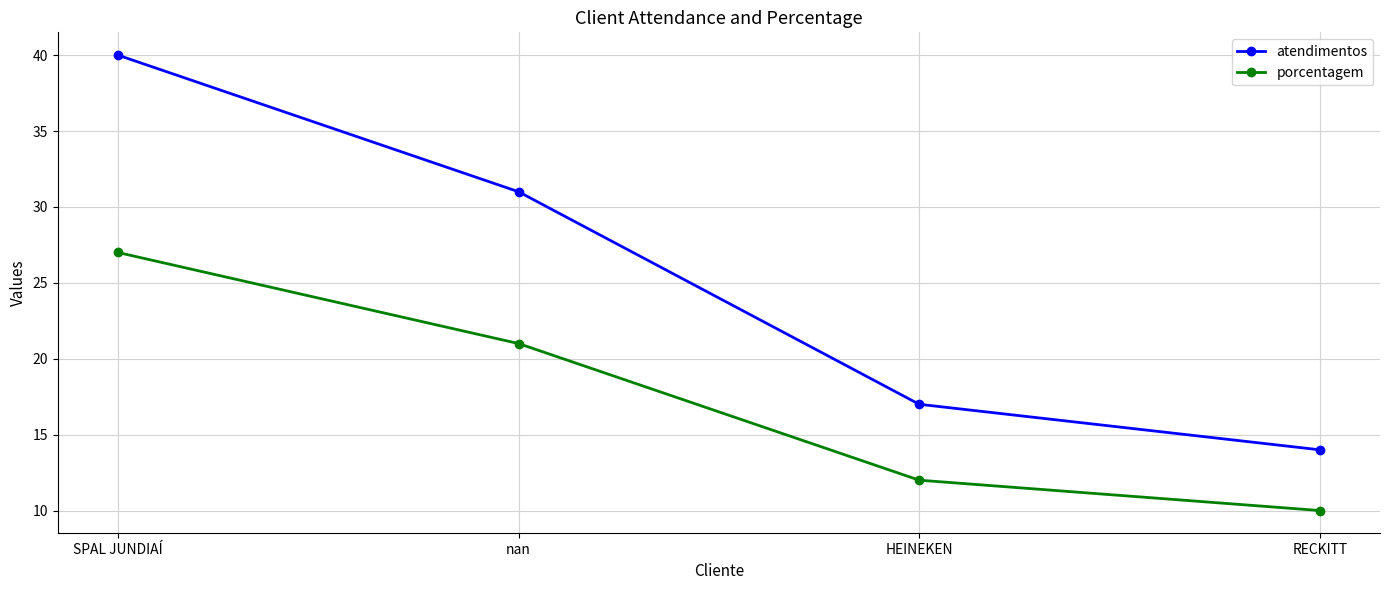

The atendimentos series shows 31 at nan. True or false?

True